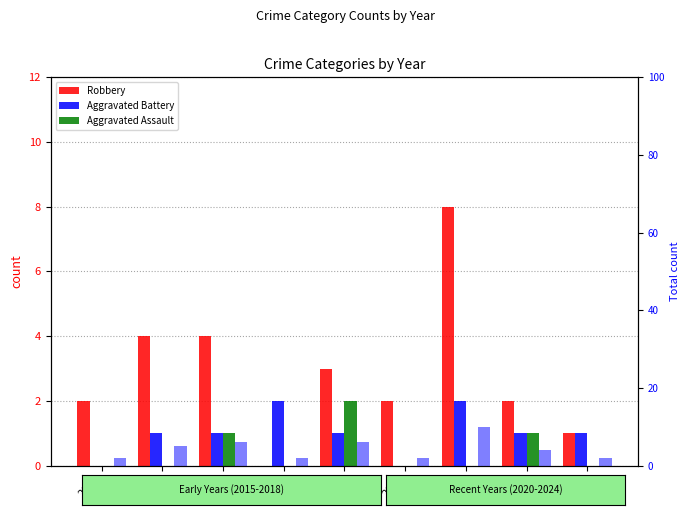

Is the value of Robbery at 2015 greater than the value of Aggravated Assault at 2016?

Yes